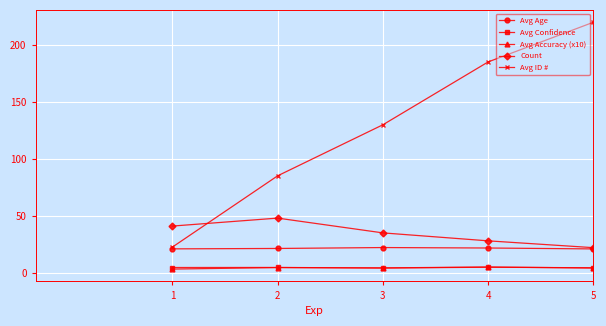

How many lines are shown in the chart?

5